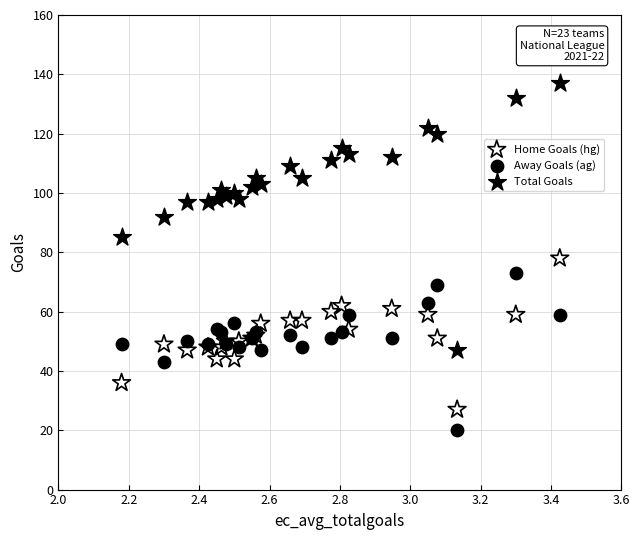

Which series reaches the minimum Y coordinate?

Away Goals (ag)